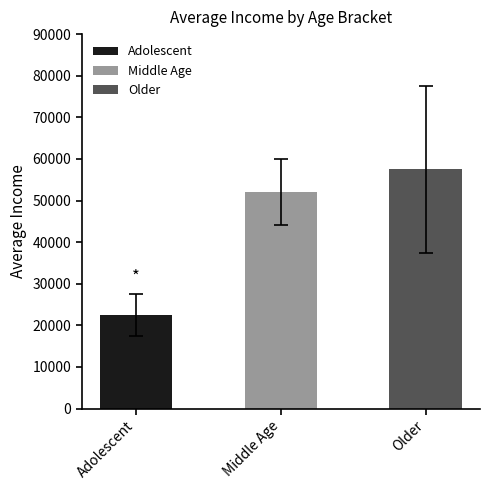

Which series has the largest total across all categories?

Older